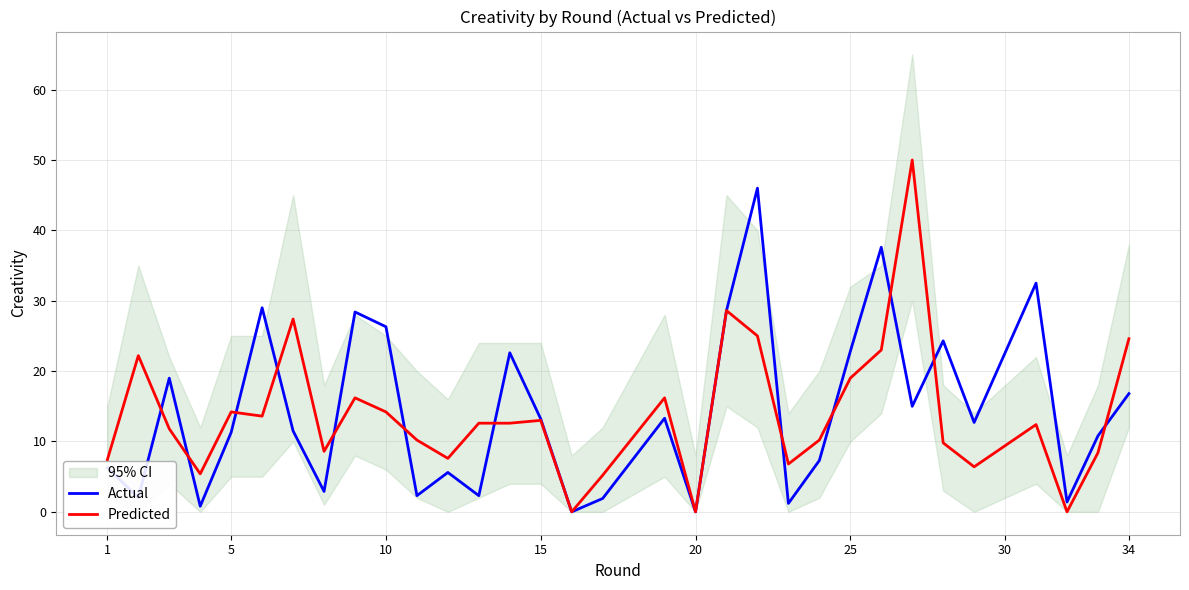

At how many categories does at least one series exceed 3?

29